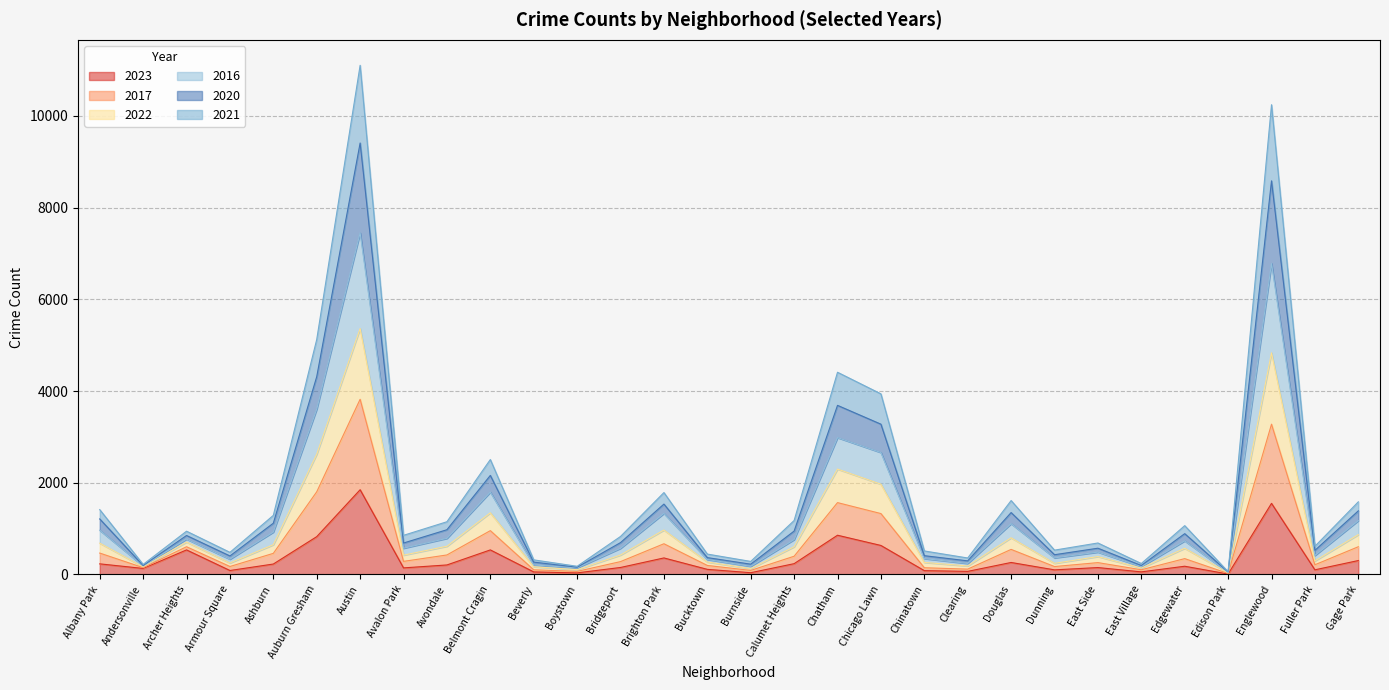

What is the label of the 28th point from the right?

Archer Heights